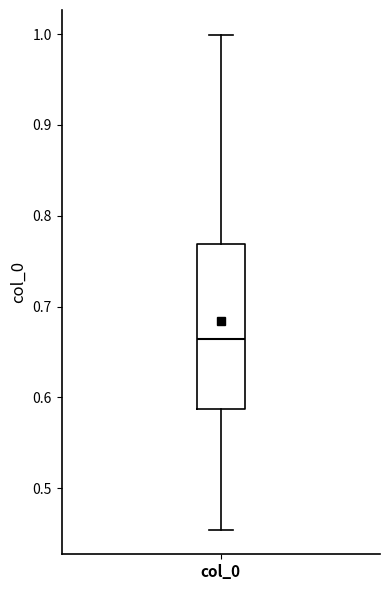

Read this box plot against the y-axis: the position of the median line, the range covered by the box, and the ends of both whiskers. The values are not printed on the chart, so give them approximately, as read against the axis.

median 0.66, box 0.59 to 0.77, whiskers 0.45 to 1.00